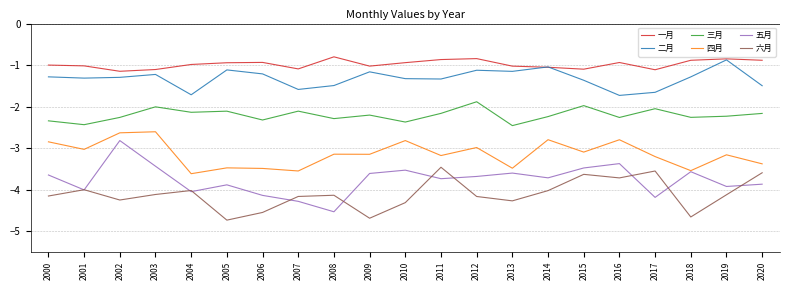

What is the total value across all series at 2020?

-15.4